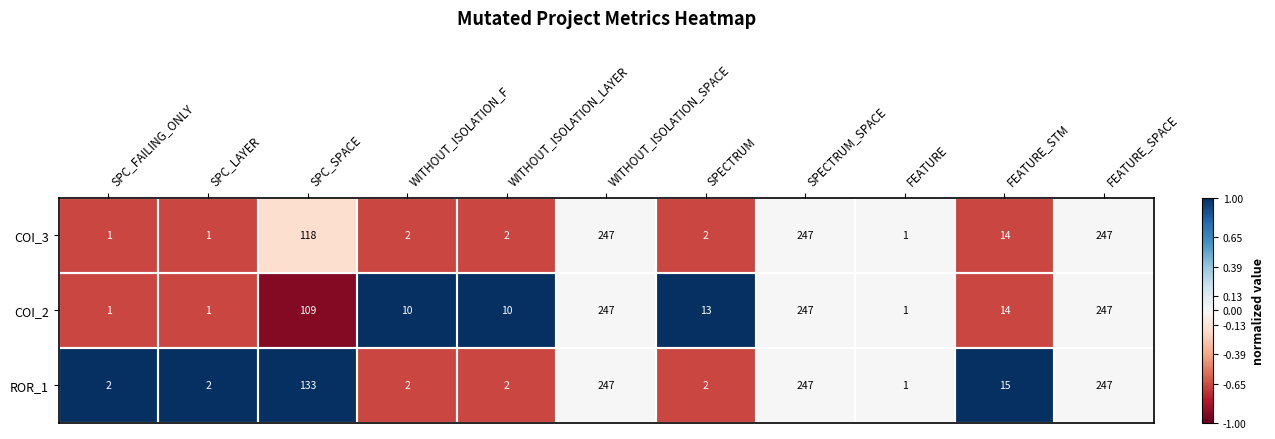

Is the value of COI_2 at FEATURE greater than the value of ROR_1 at WITHOUT_ISOLATION_SPACE?

No